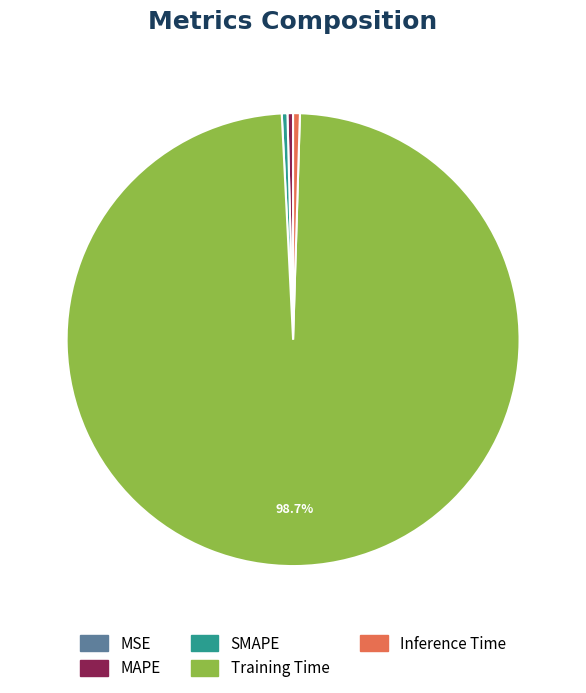

Combined, do Training Time and Inference Time account for over 50%?

Yes